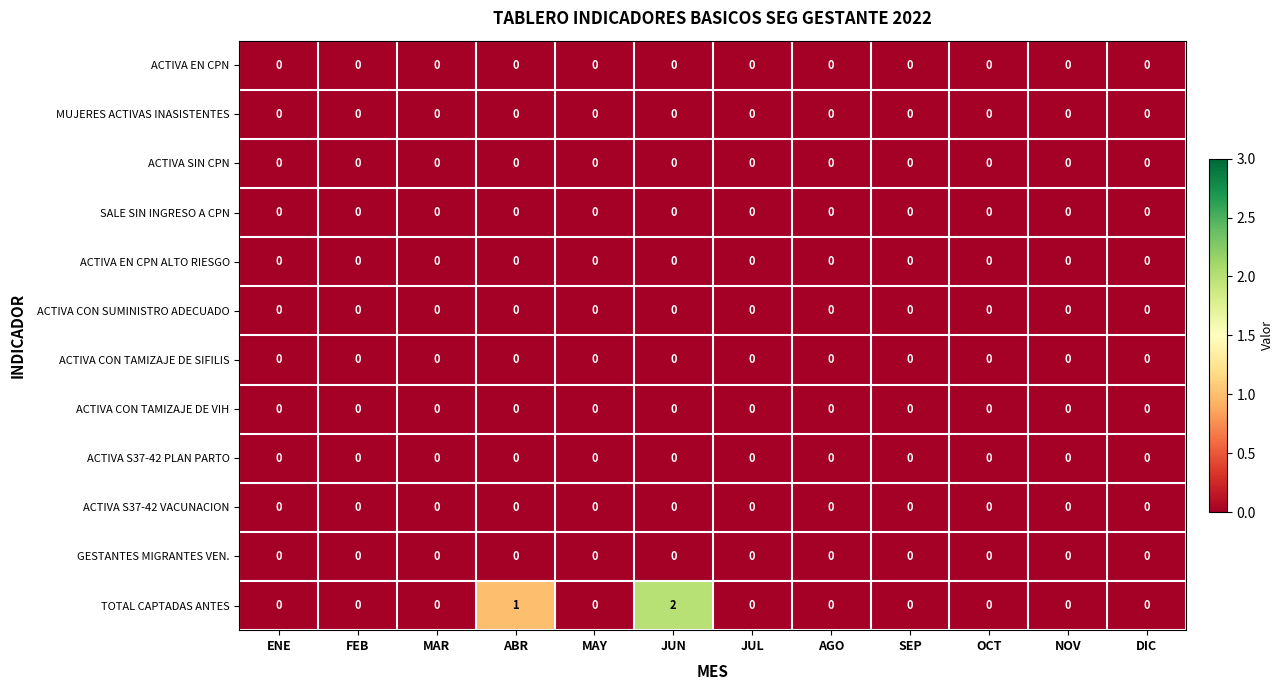

Which series has the largest range (max minus min)?

TOTAL CAPTADAS ANTES